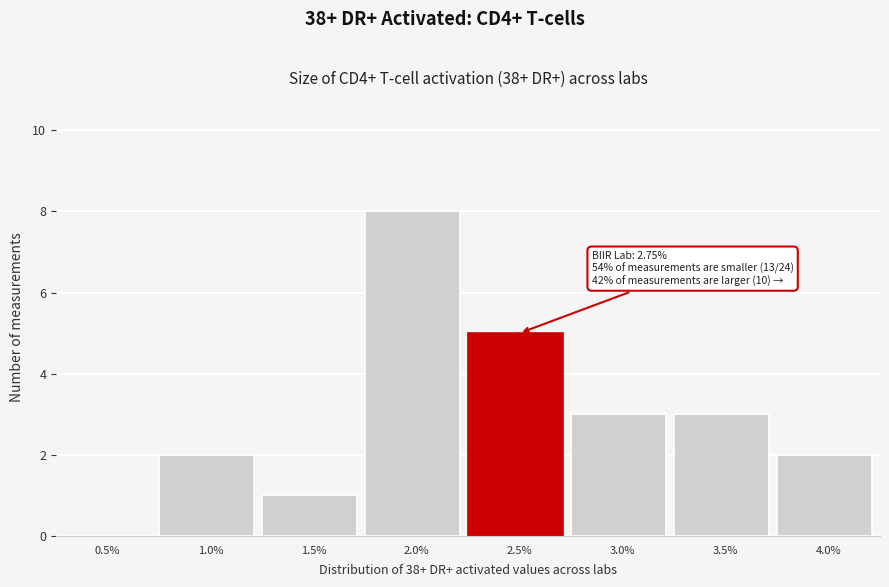

Reading left to right, transcribe all the data shown in this chart.

0.5%=0	1.0%=2	1.5%=1	2.0%=8	2.5%=5	3.0%=3	3.5%=3	4.0%=2